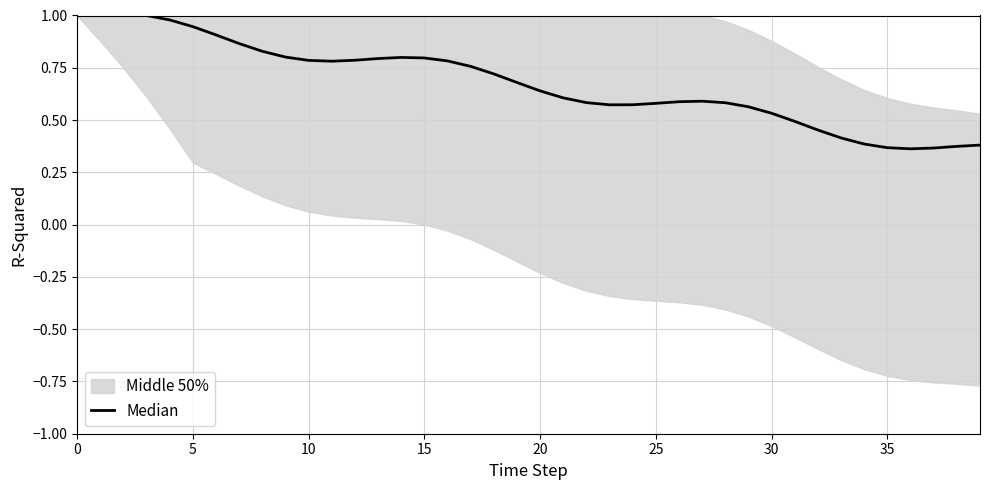

What is the difference between the values at 38 and 27?

0.2